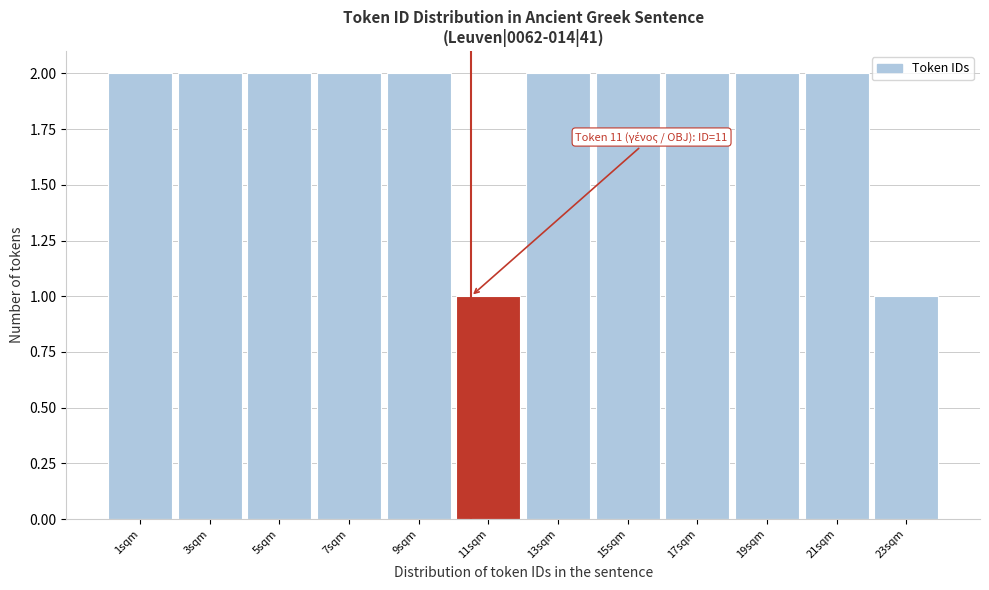

Reading right to left, extract all data points from this chart.

23sqm=1	21sqm=2	19sqm=2	17sqm=2	15sqm=2	13sqm=2	11sqm=1	9sqm=2	7sqm=2	5sqm=2	3sqm=2	1sqm=2